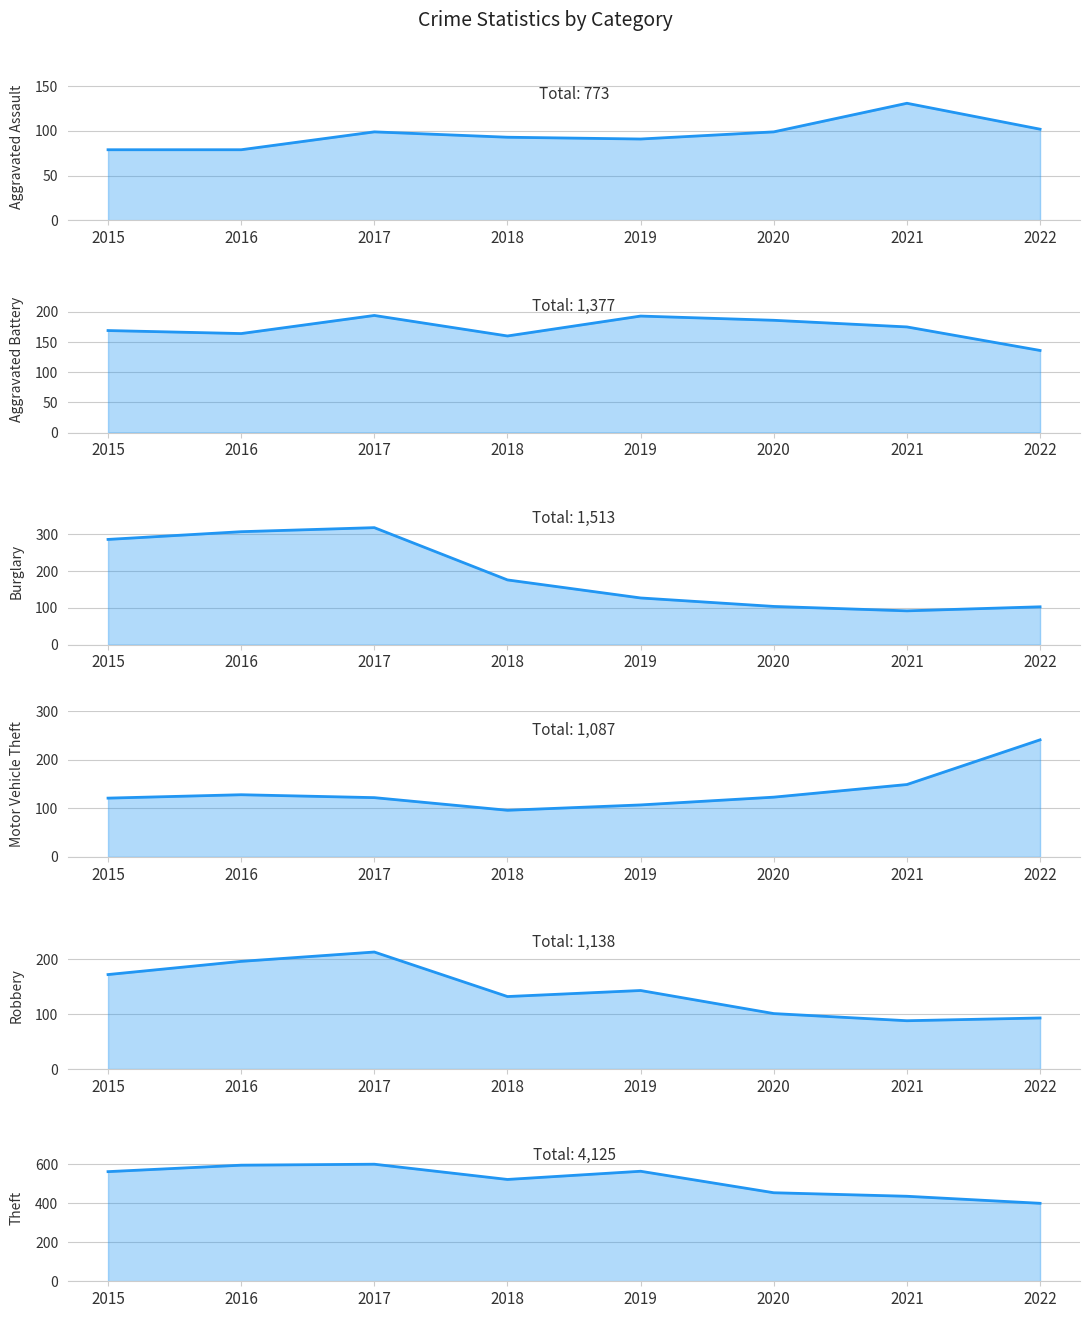

At which category is the sum across all series the highest?

2017